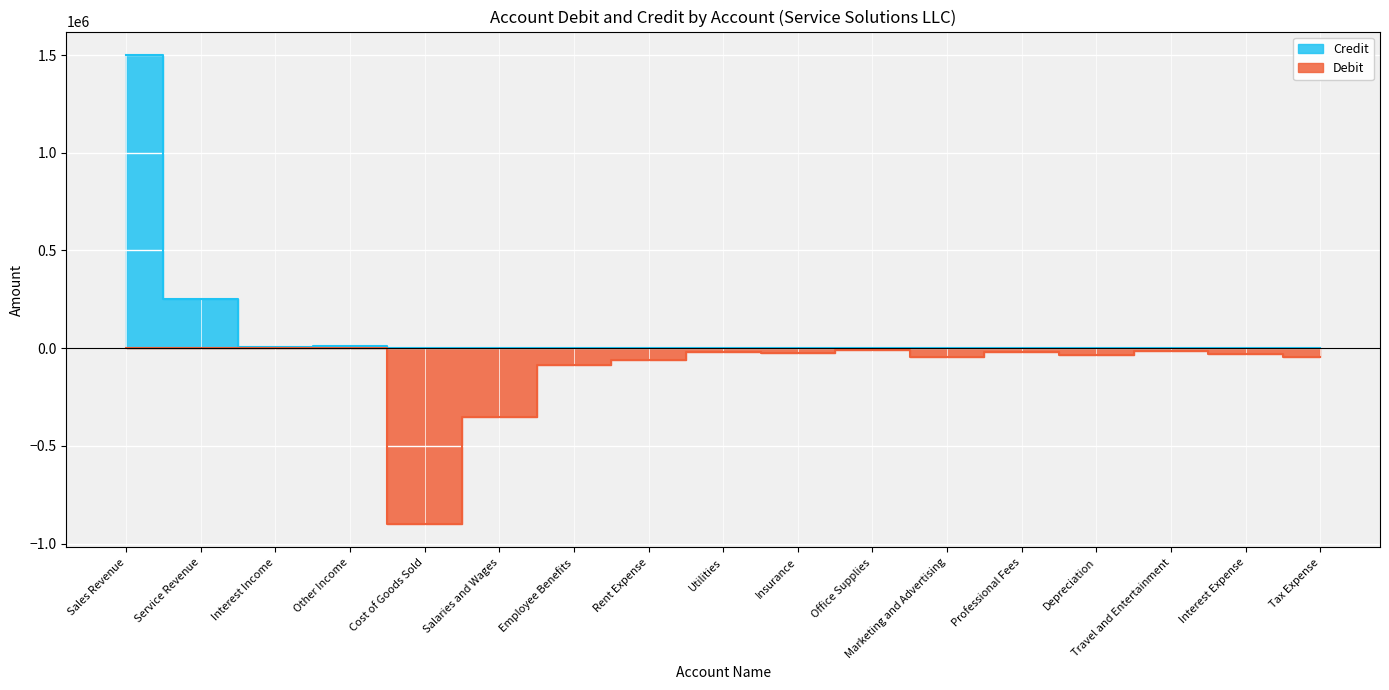

What is the sum of all Credit values?

1770000